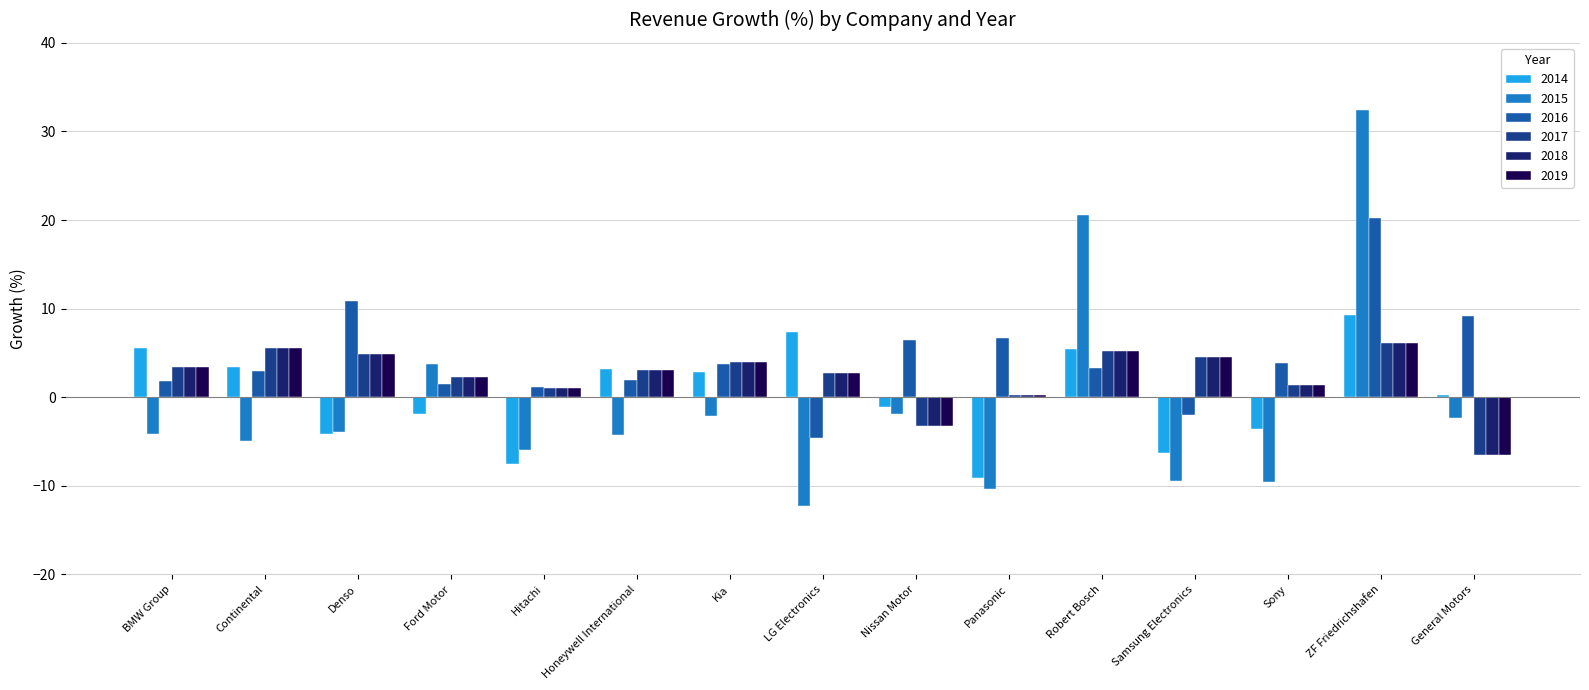

How many values in 2016 are below zero?

2